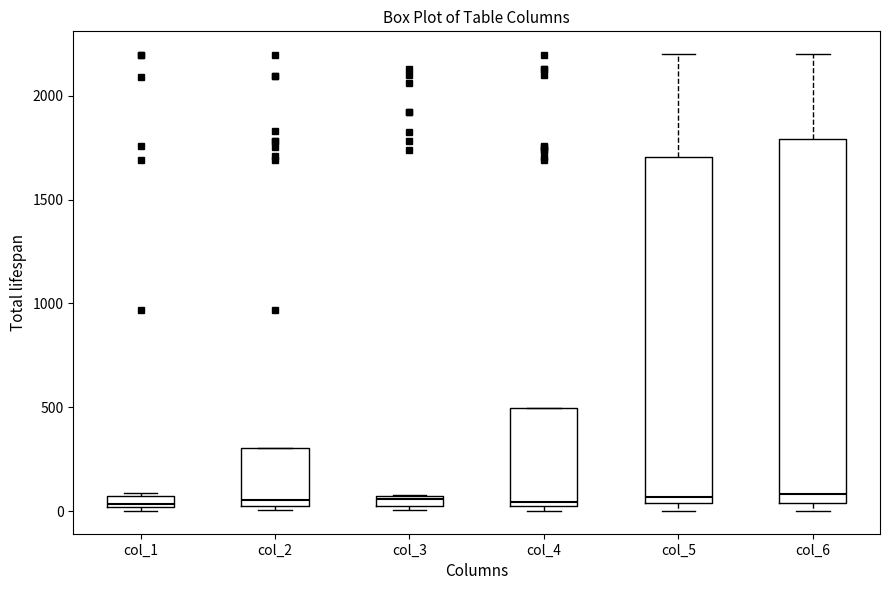

Where is the upper edge of the box for col_4 on the y-axis? The values are not printed on the chart, so give them approximately, as read against the axis.

500